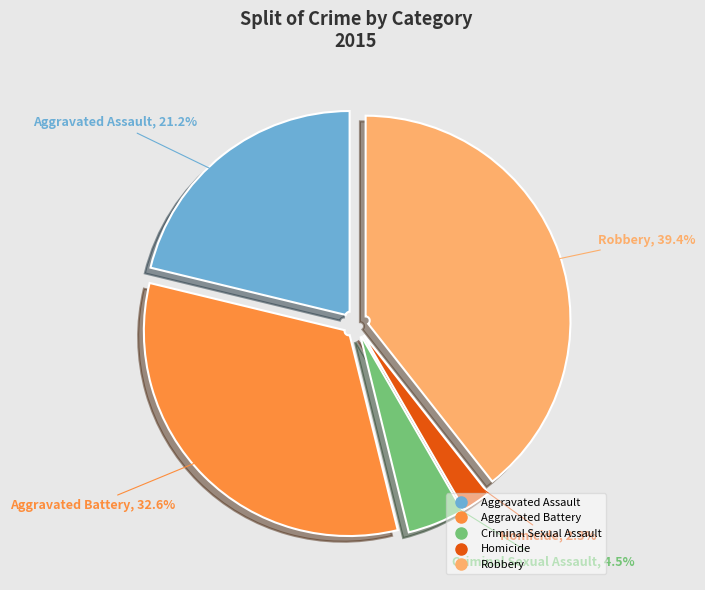

Count the number of slices in the pie.

5